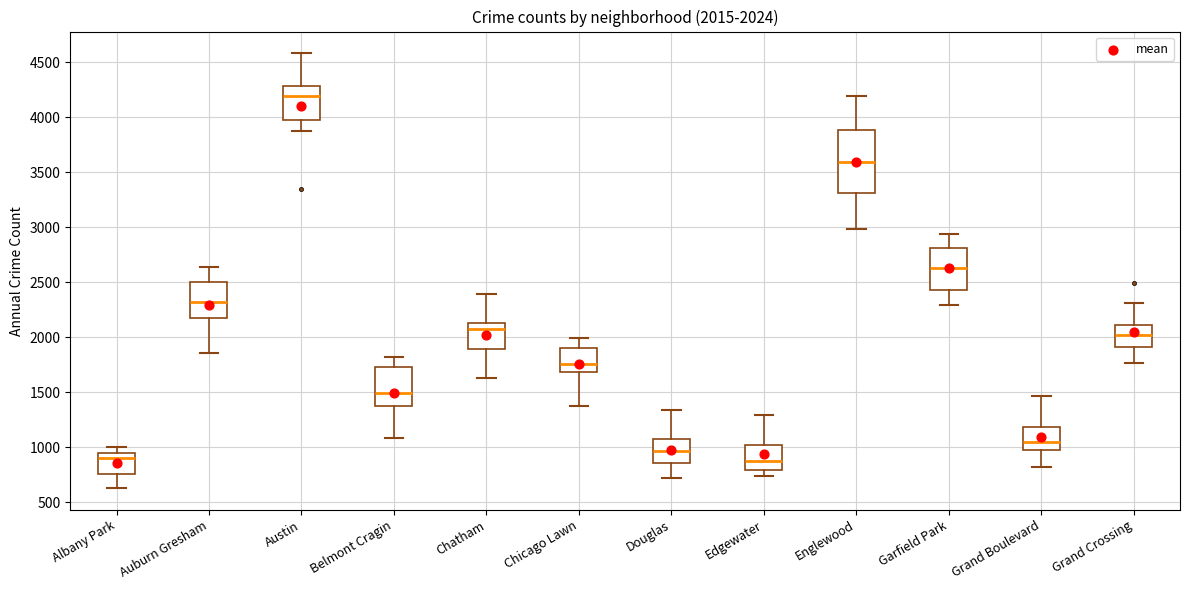

Which box is the tallest, from its lower edge to its upper edge?

Englewood